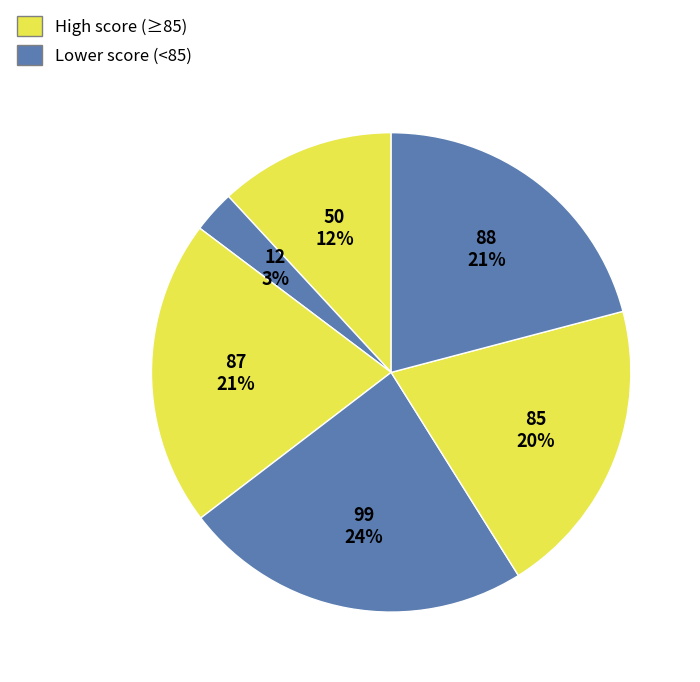

How many slices are in this pie chart?

6